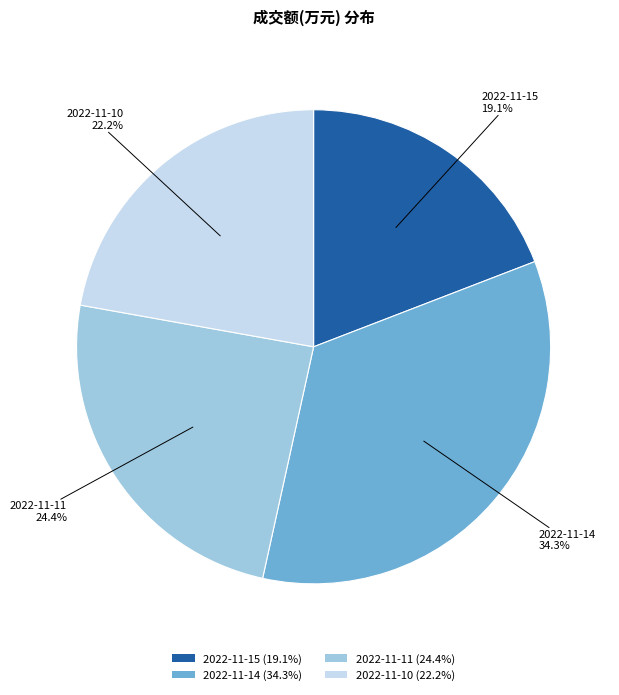

Which has a higher value, 2022-11-14 or 2022-11-15?

2022-11-14